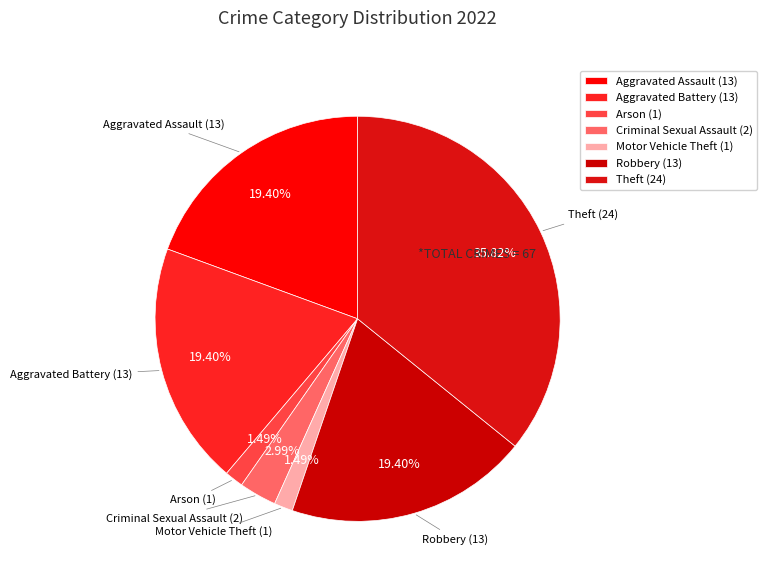

How many segments does this pie chart have?

7